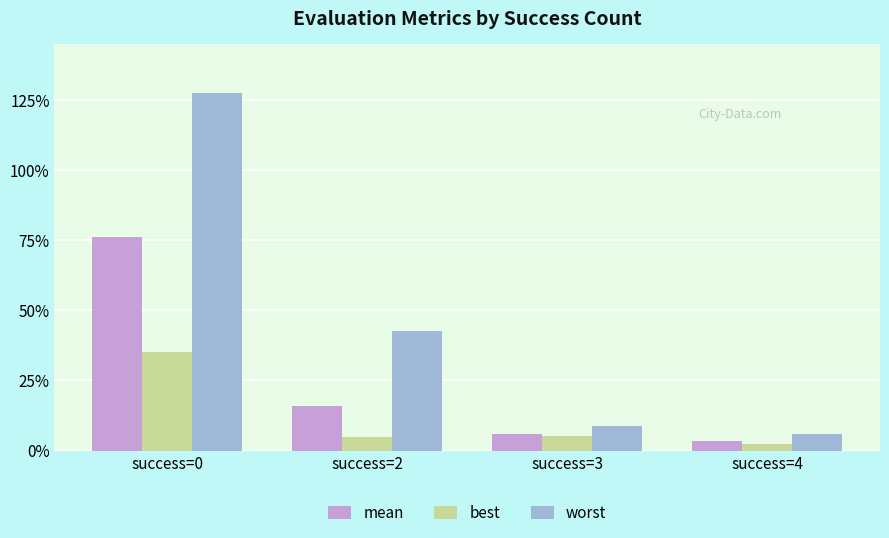

Does the chart contain any negative values?

No